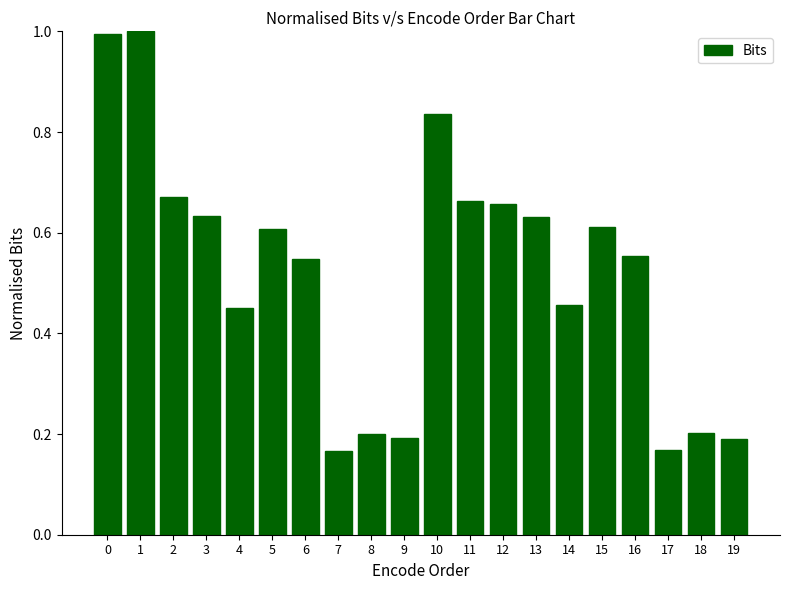

What is the greatest value displayed?

1.0